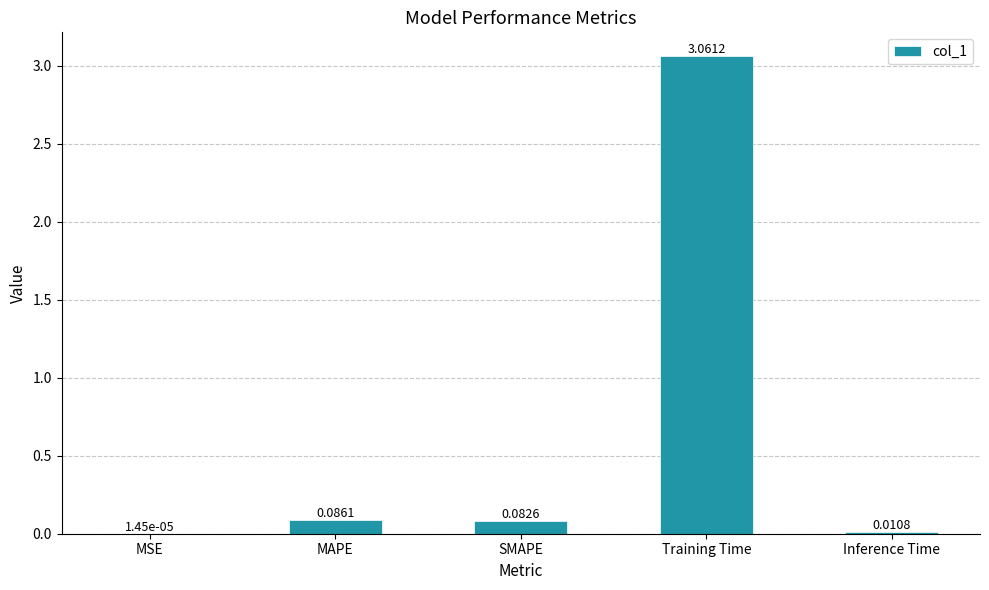

Where is the data nearest to the value 1?

MAPE